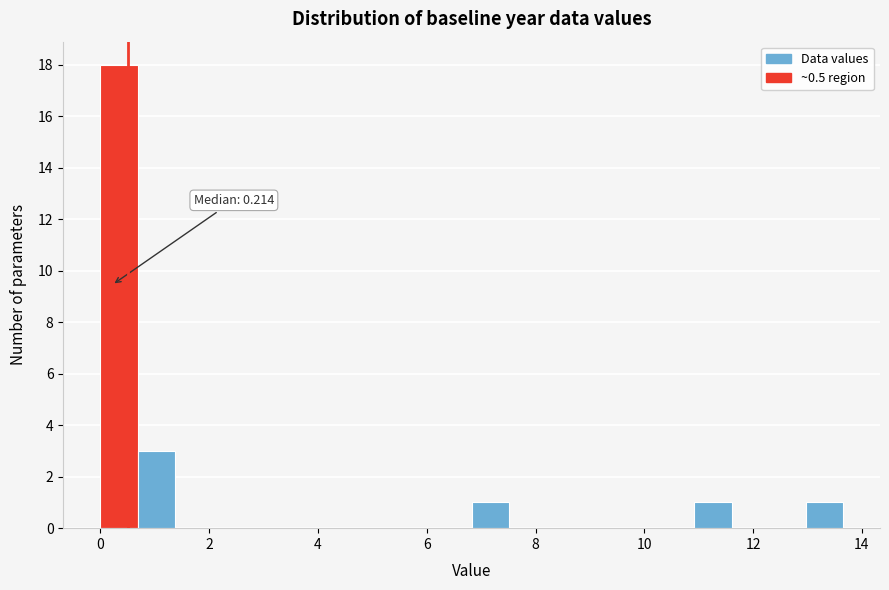

Around what value on the x-axis is the tallest bar? Give the approximate position of its centre, as read against the axis.

0.4